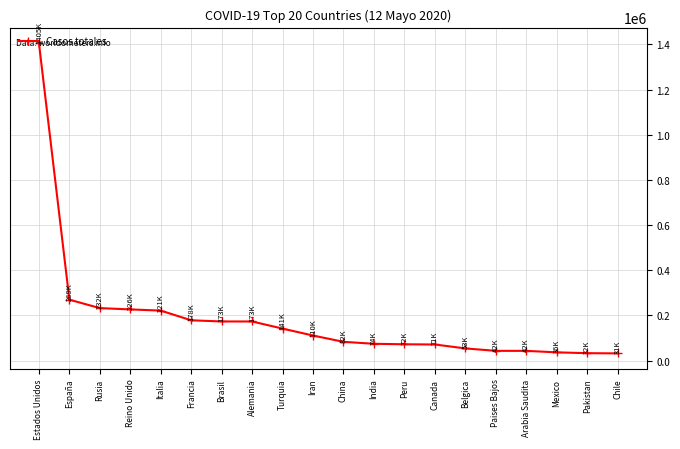

What is the value of the 7th point from the left?

173141